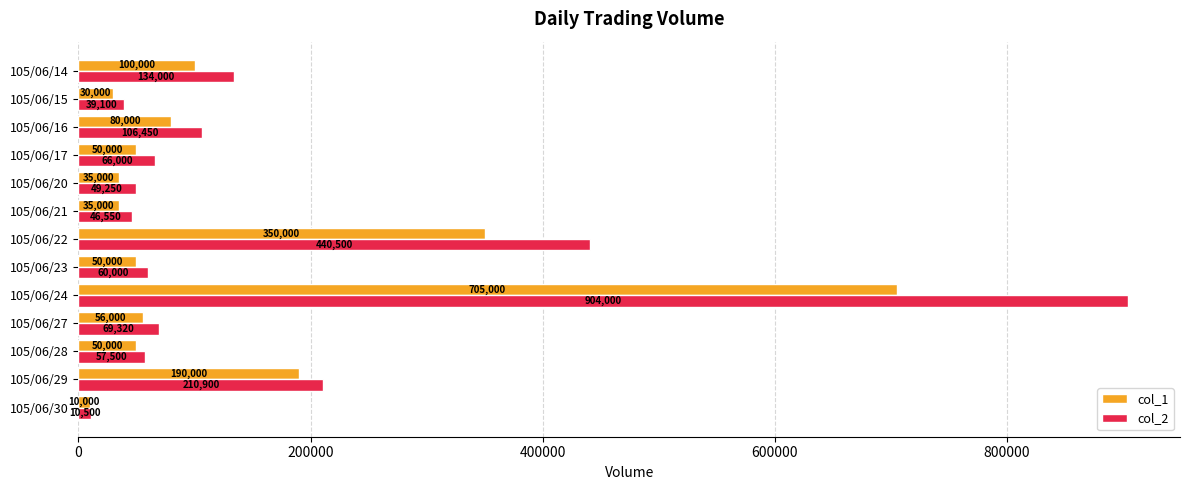

Rank the series by their maximum value, from lowest to highest.

col_1, col_2